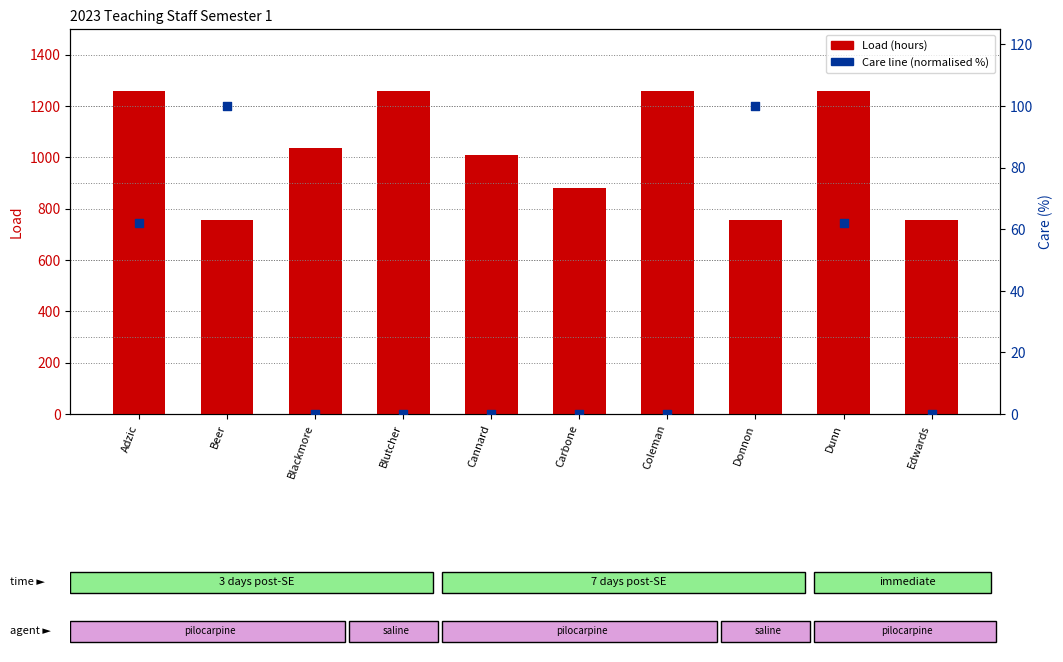

What are all the series names shown in the legend?

Load, Care line (normalised %)